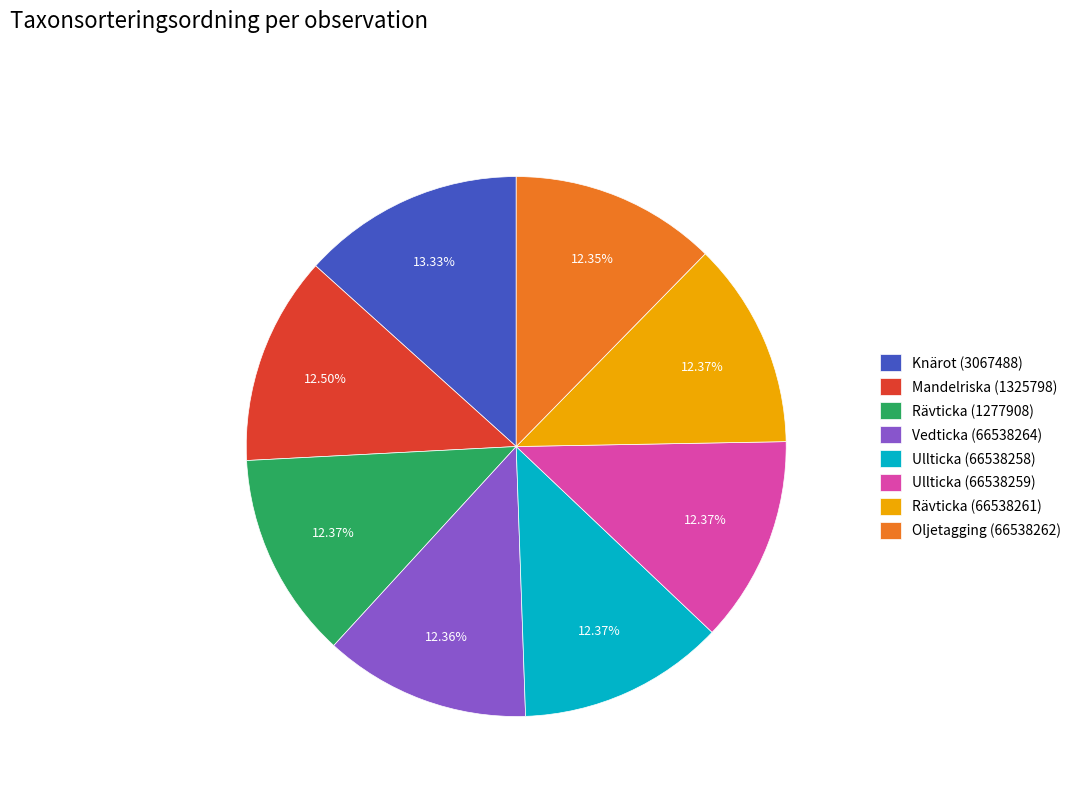

How much of the chart is everything except Ullticka (66538259)?

87.6%